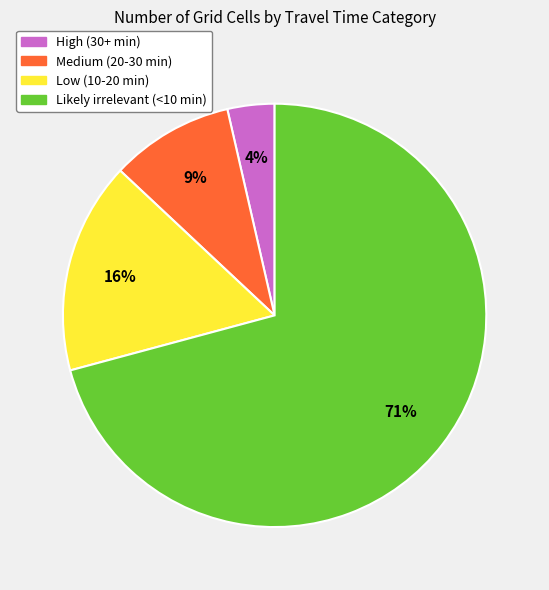

Rank the categories by value from highest to lowest.

Likely irrelevant (<10 min), Low (10-20 min), Medium (20-30 min), High (30+ min)